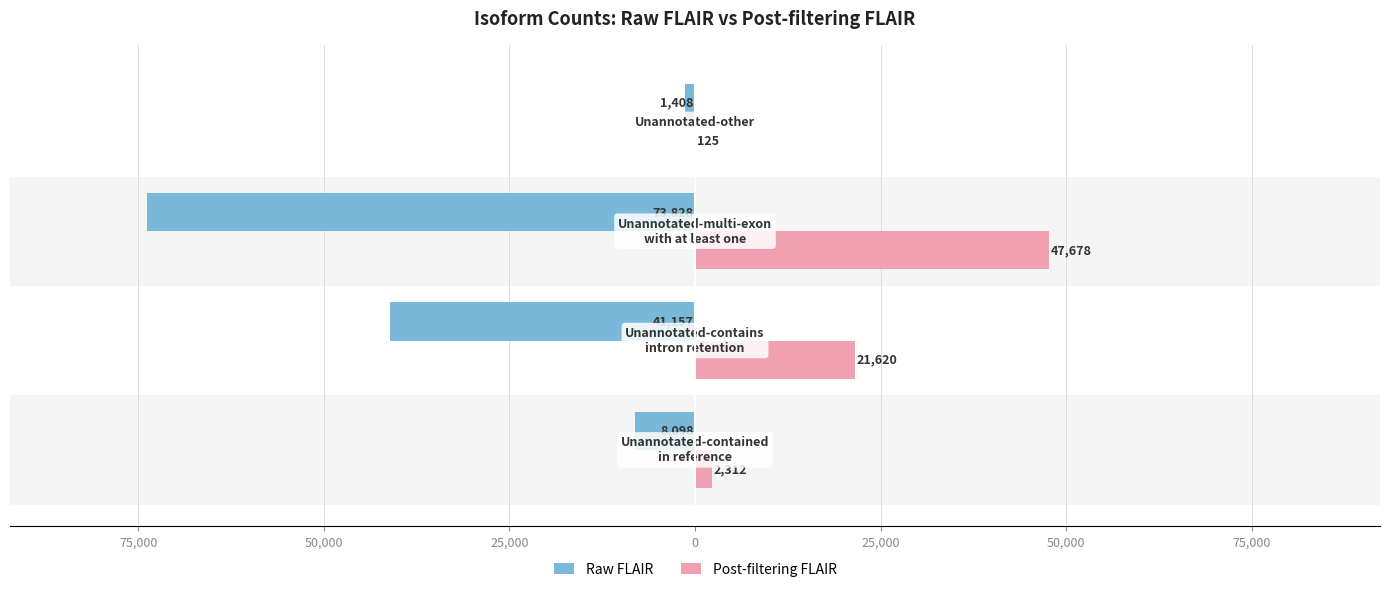

Reading right to left, transcribe all the data shown in this chart.

Raw FLAIR: -1408	-73828	-41157	-8098
Post-filtering FLAIR: 125	47678	21620	2312